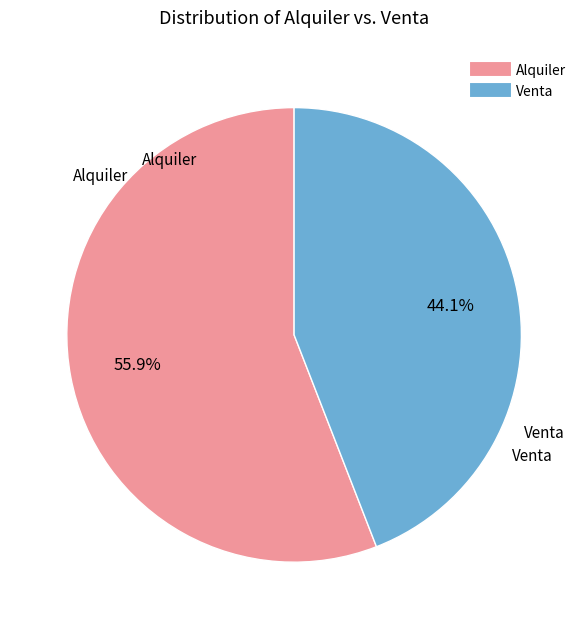

To the nearest percent, what percentage of the pie is Venta?

44%